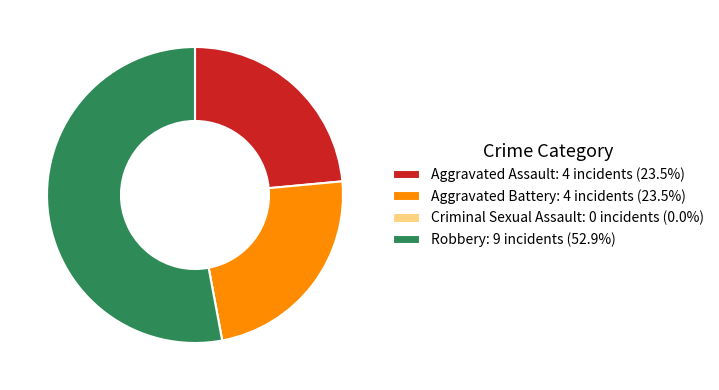

Combined, do Aggravated Battery: 4 incidents (23.5%) and Aggravated Assault: 4 incidents (23.5%) account for over 50%?

No